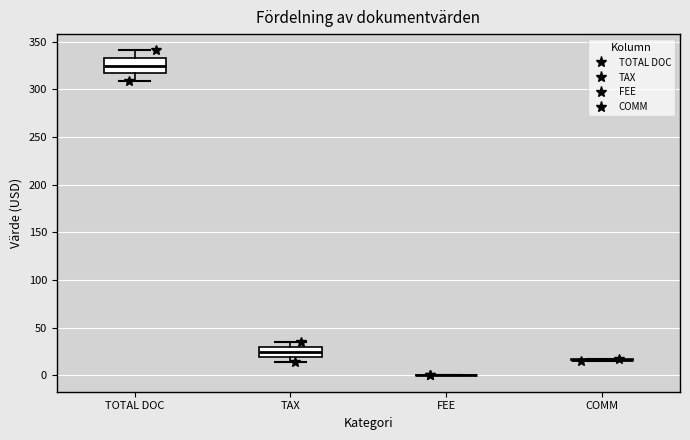

Which box is the tallest, from its lower edge to its upper edge?

TOTAL DOC